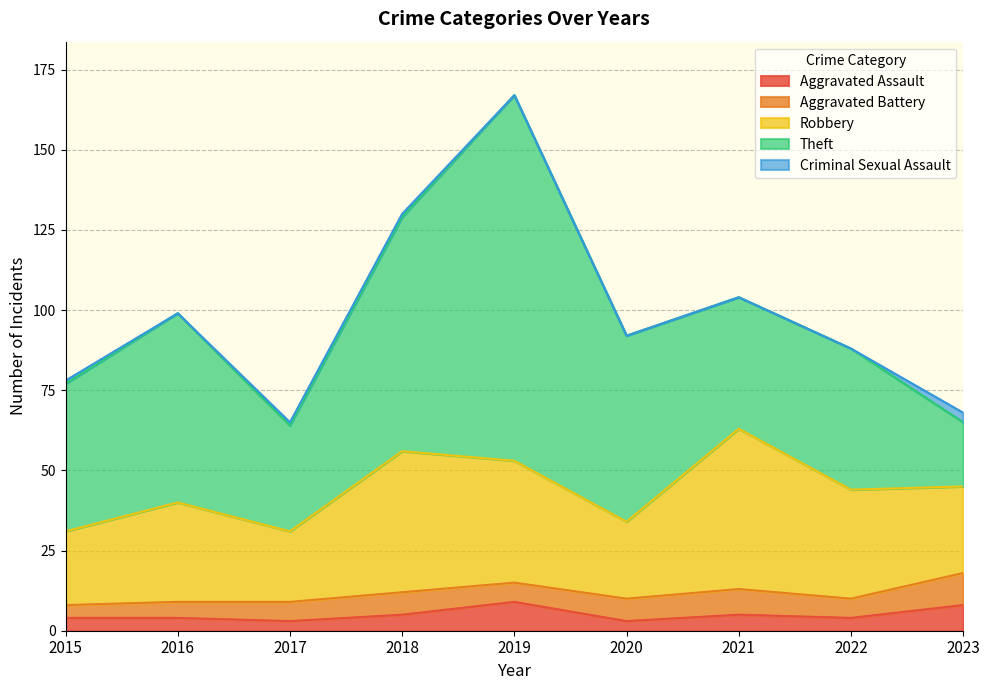

Where does the Robbery series first go above 31?

2018